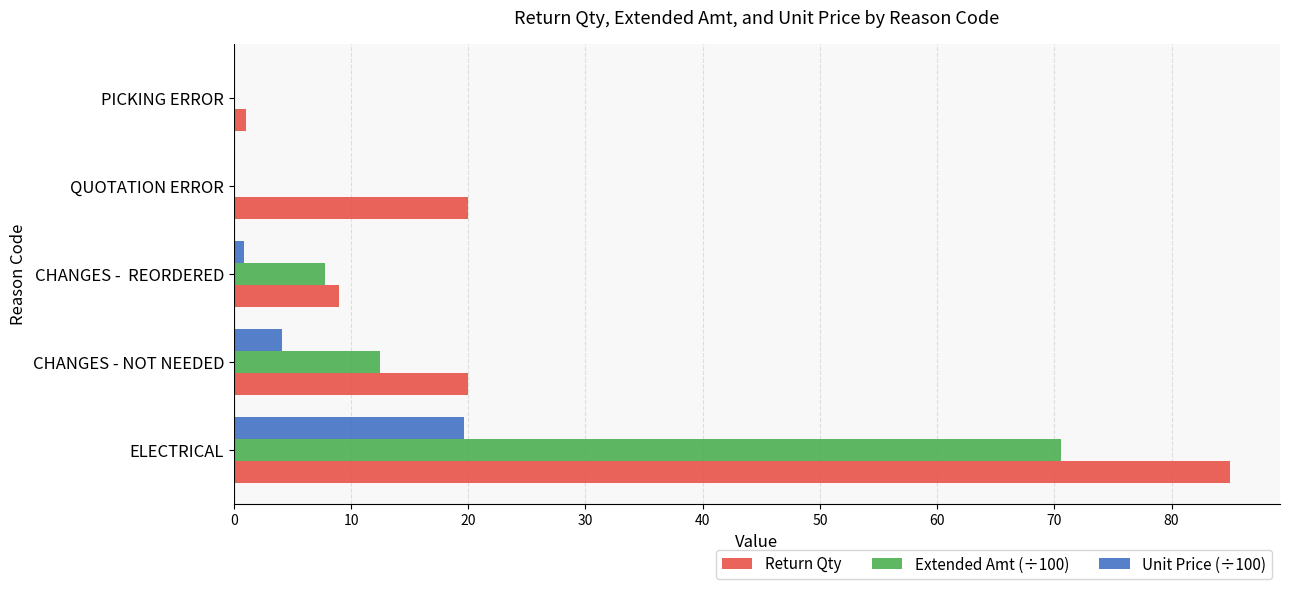

Which category has the highest value in the Extended Amt (÷100) series?

ELECTRICAL